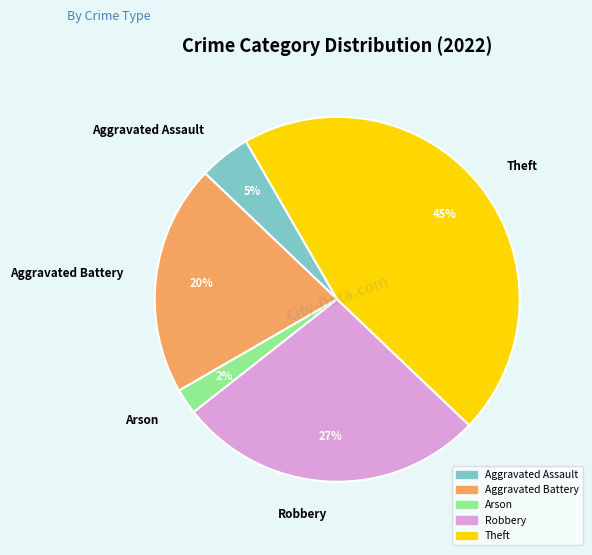

To the nearest percent, what portion does Aggravated Battery represent?

20%